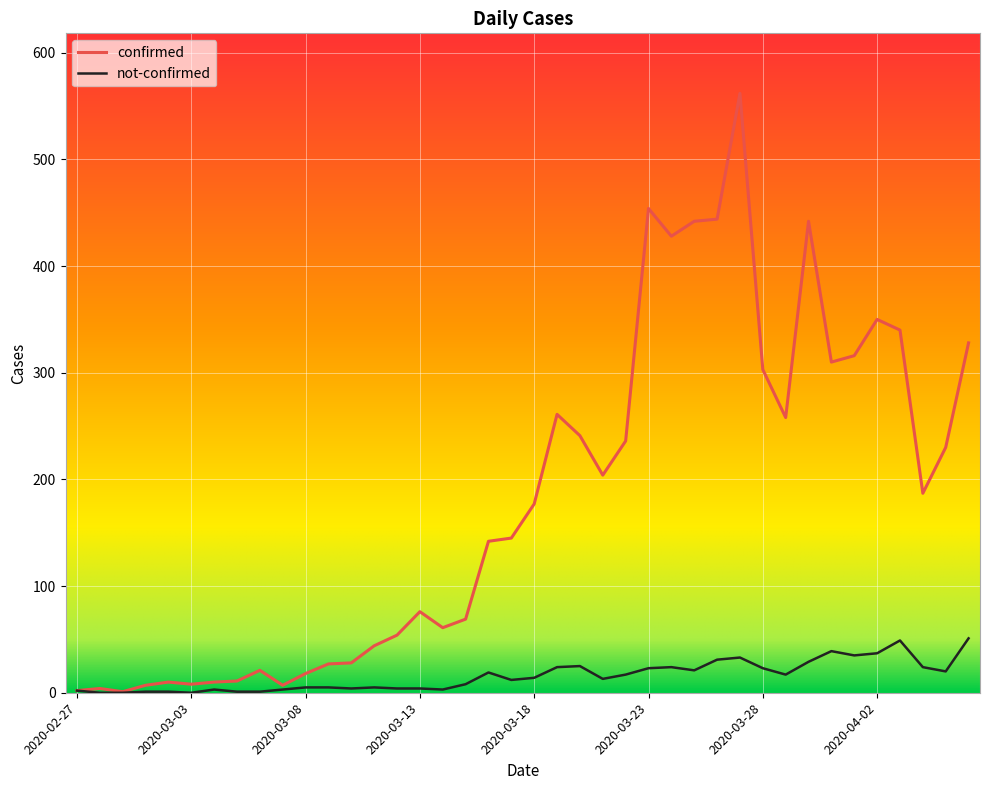

What is the greatest value displayed?

562